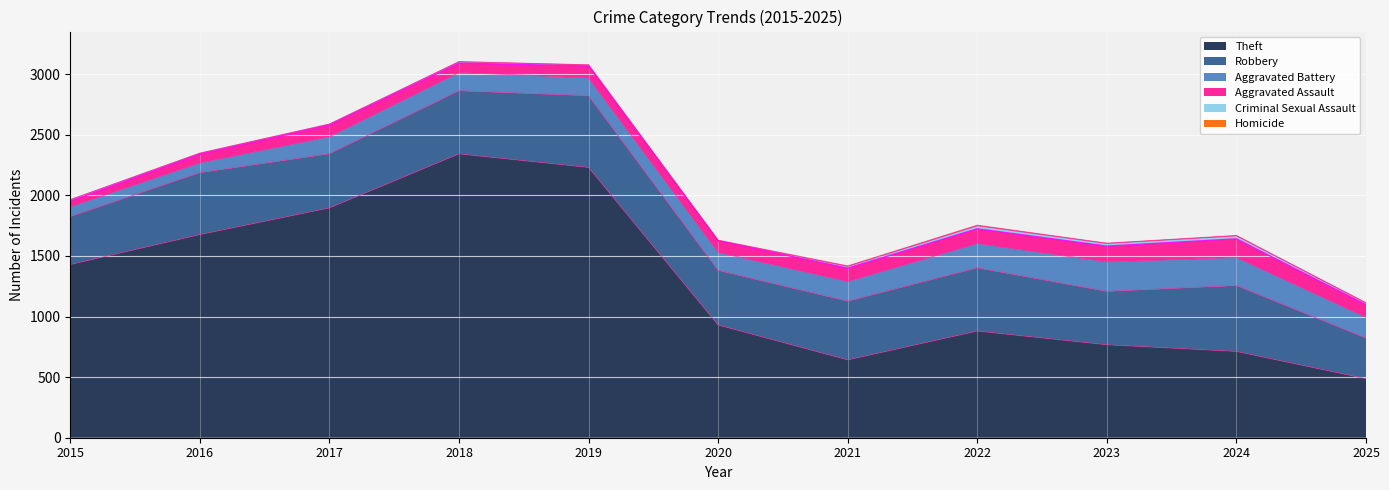

True or false: Robbery has more than 0 interior local peaks.

True